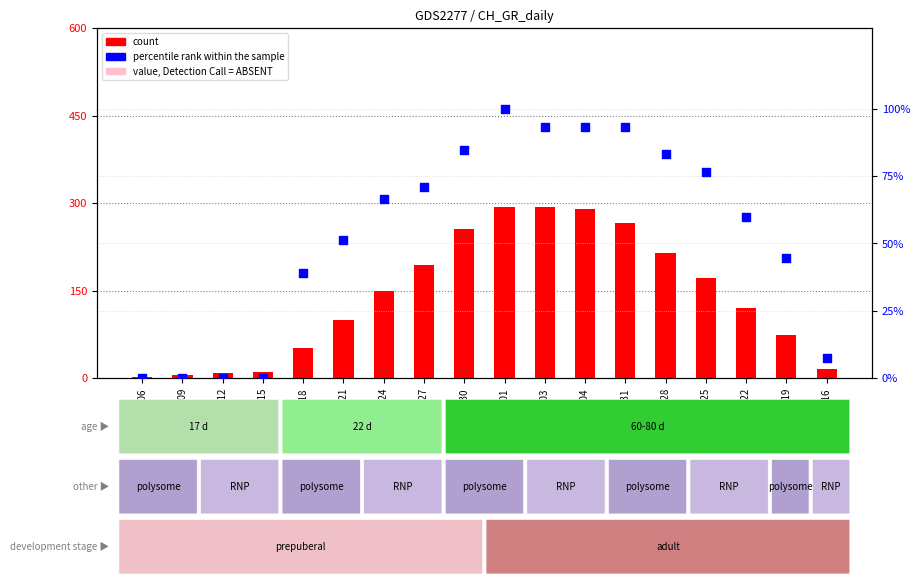

Which series contains the lowest Y value?

value, Detection Call = ABSENT